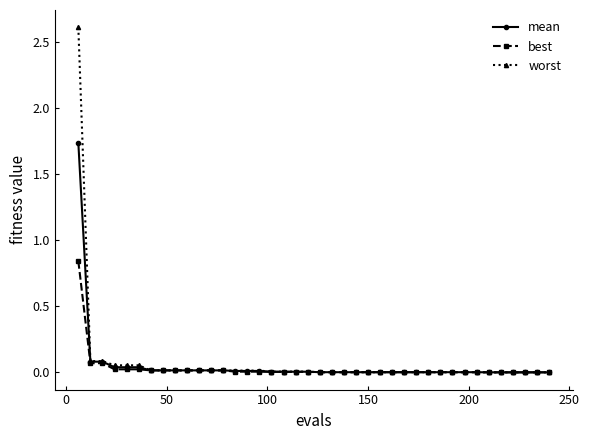

Rank the series by their maximum value, from highest to lowest.

worst, mean, best